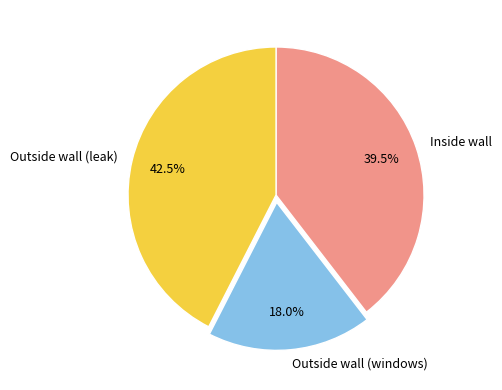

What is the largest slice in the pie chart?

Outside wall (leak)